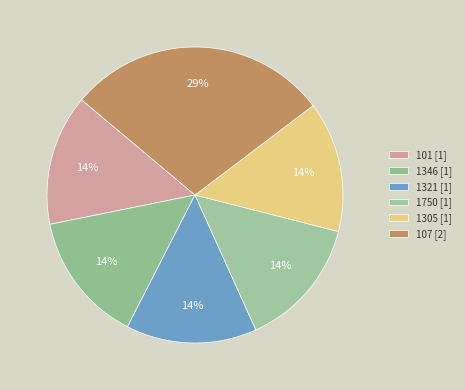

To the nearest percent, what percentage of the pie is 1305?

14%